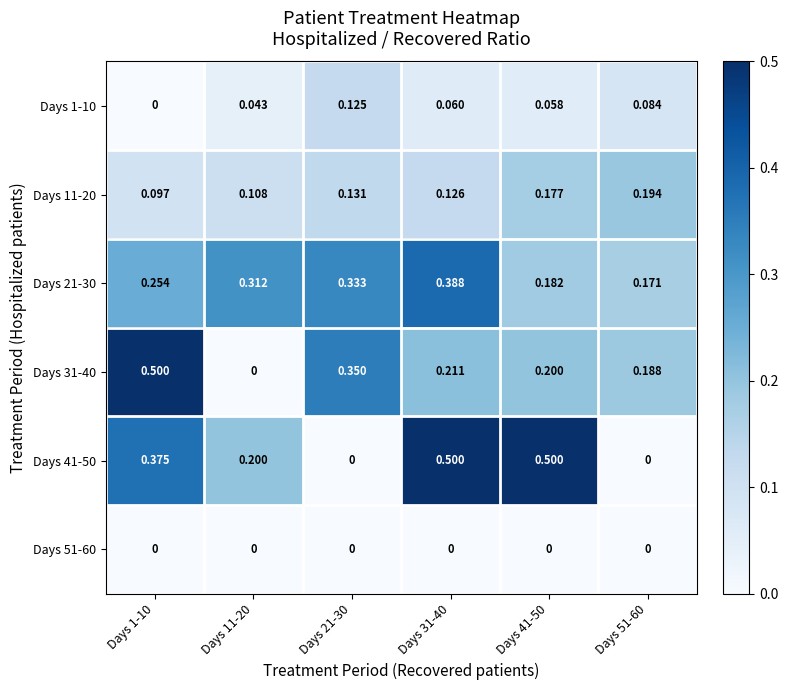

Is the value of Days 31-40 at Days 51-60 greater than the value of Days 41-50 at Days 11-20?

No